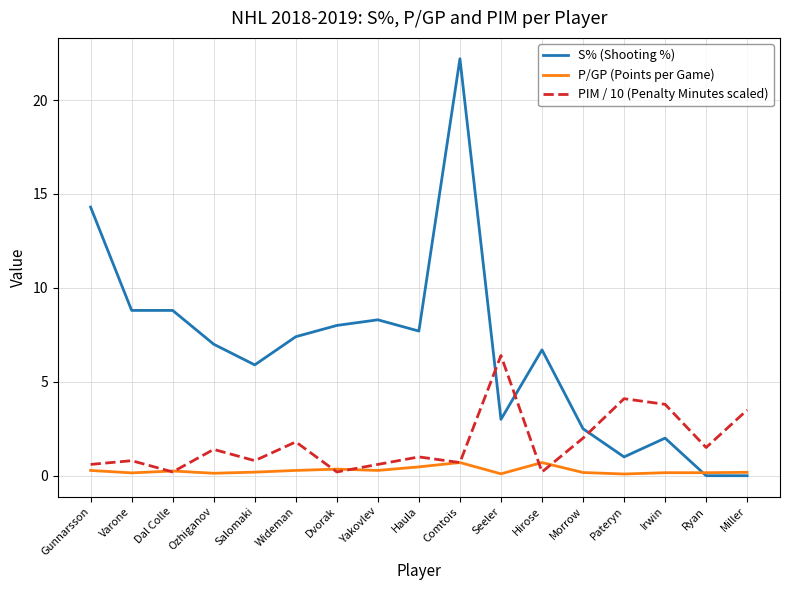

List the series in order of their overall mean, lowest first.

P/GP (Points per Game), PIM / 10 (Penalty Minutes scaled), S% (Shooting %)